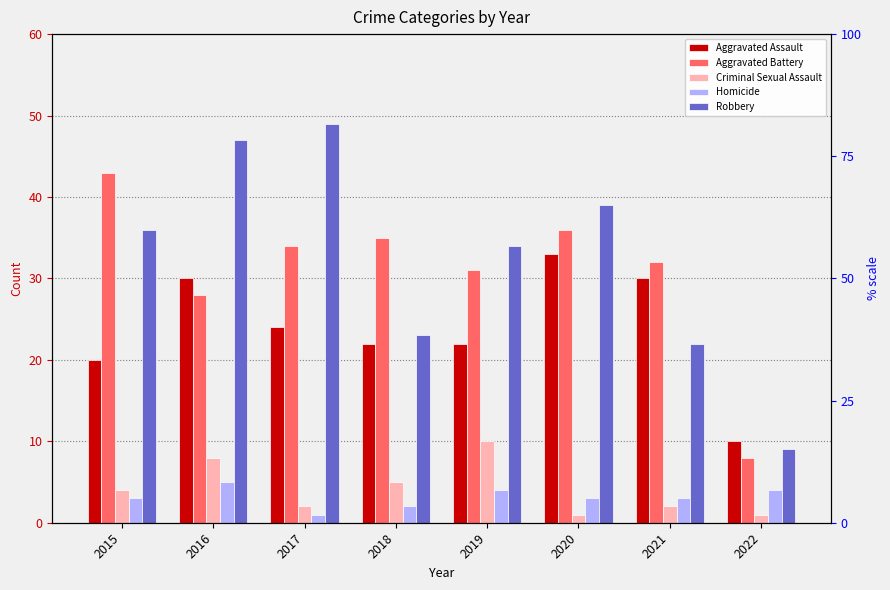

What is the sum of the Aggravated Battery values at 2021 and 2018?

67